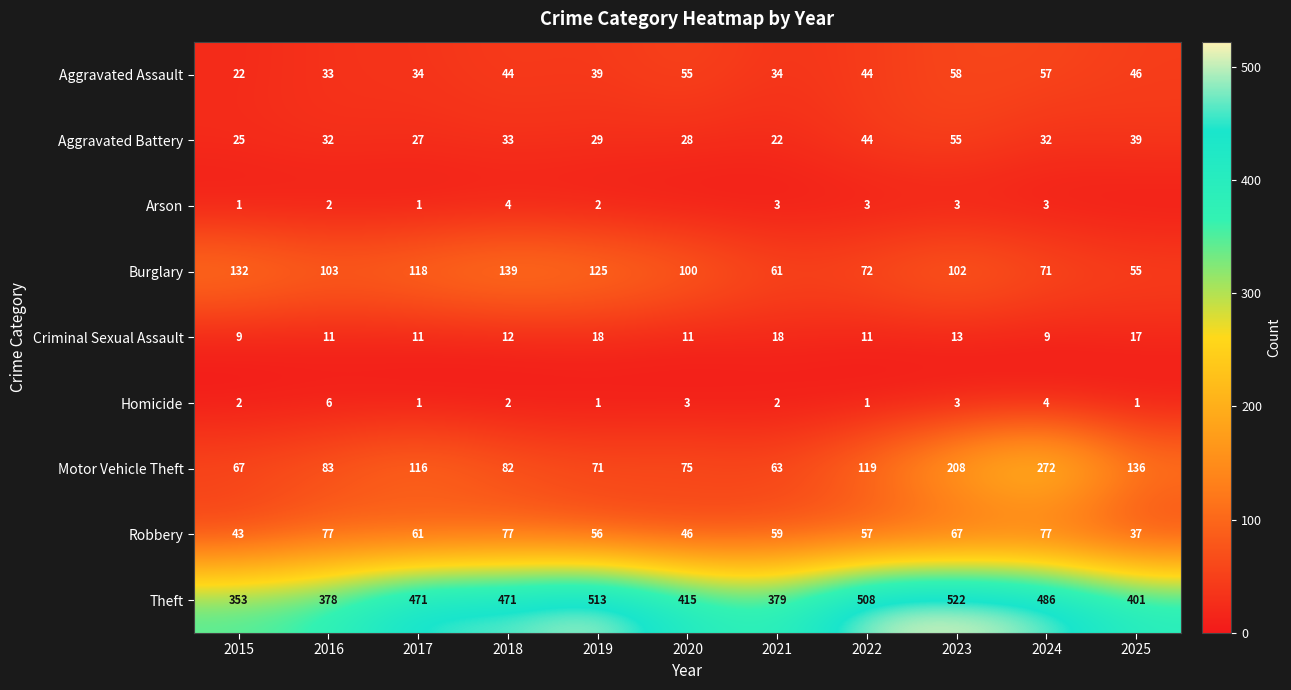

What is the average value of the Criminal Sexual Assault series?

13